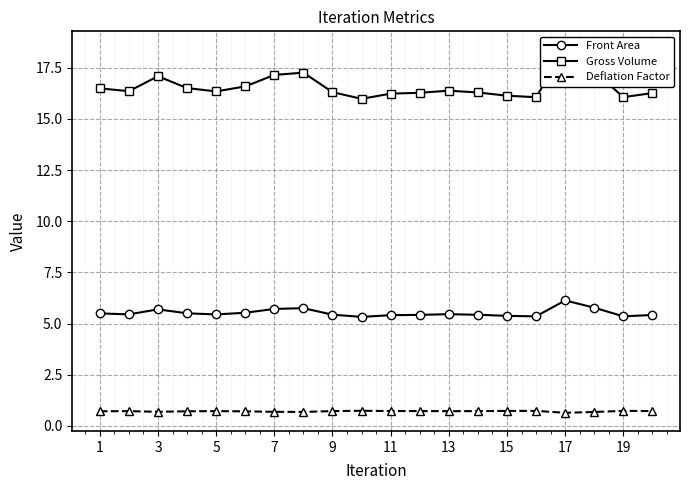

What are all the series names shown in the legend?

Front Area, Gross Volume, Deflation Factor